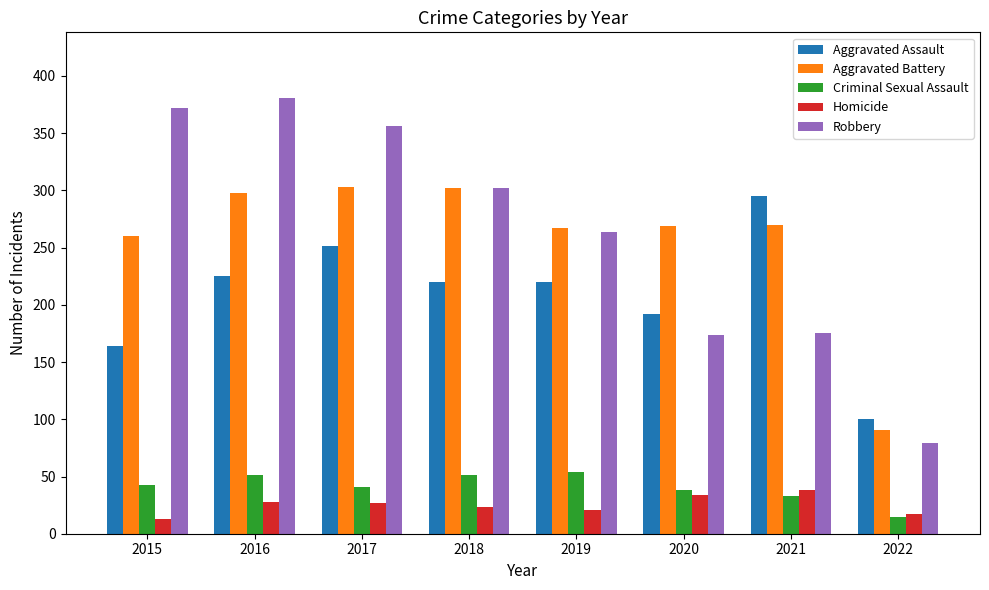

What is the total value across all series at 2018?

898